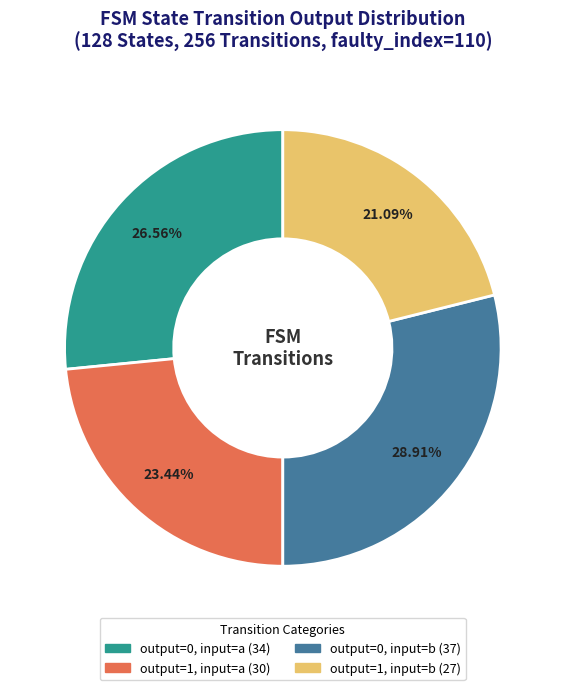

Does any single category account for the majority?

No